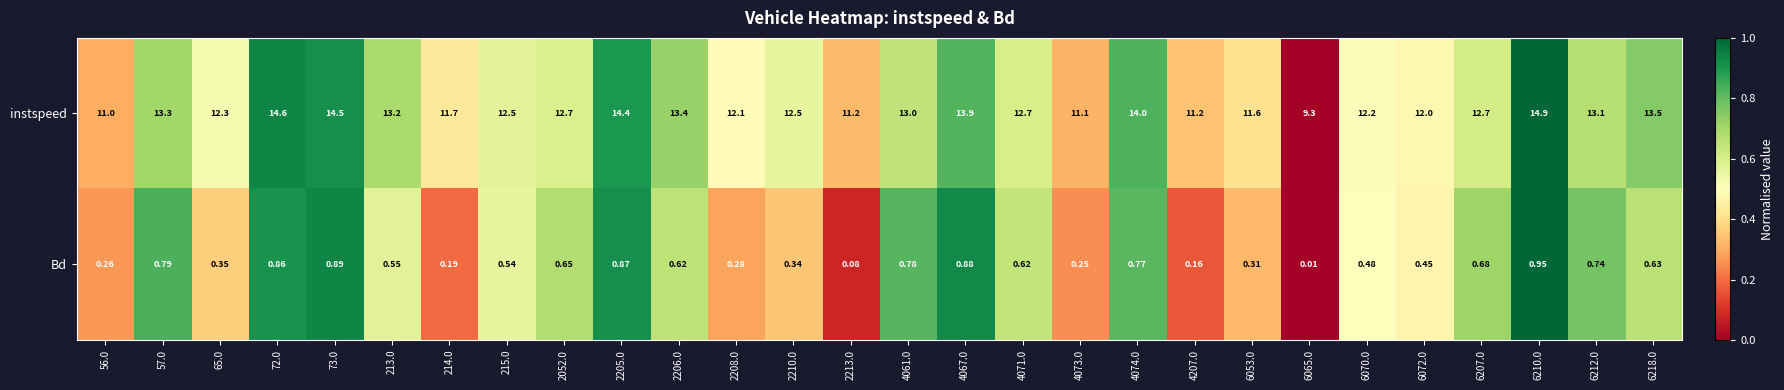

Rank the series by their average value, from lowest to highest.

Bd, instspeed